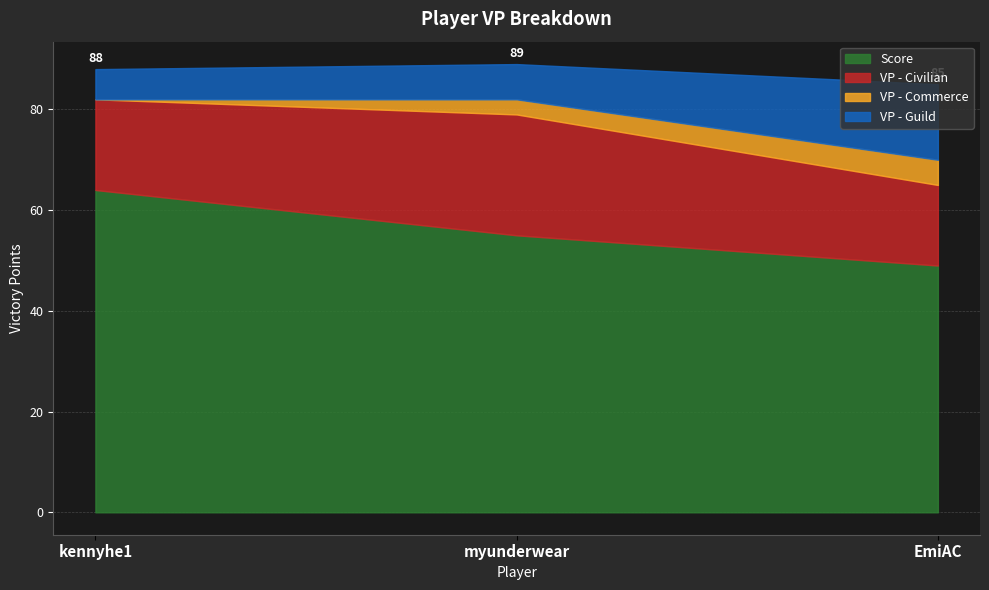

How many lines are shown in the chart?

4